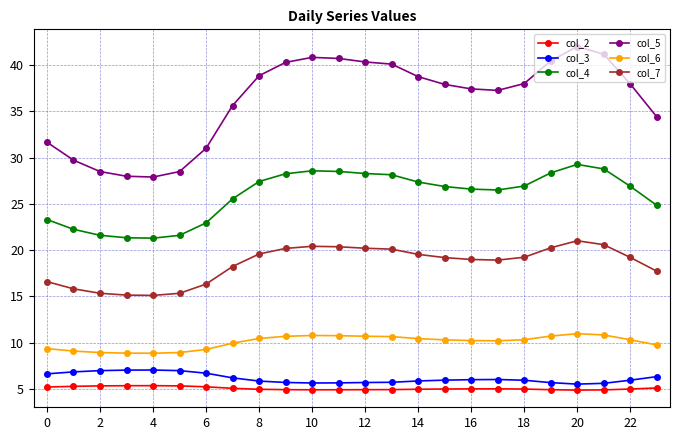

What are all the series names shown in the legend?

col_2, col_3, col_4, col_5, col_6, col_7